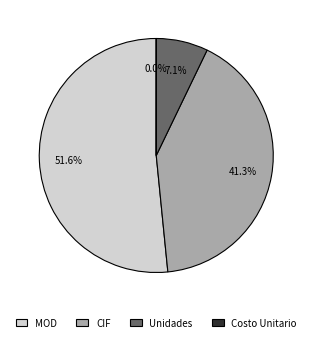

Combined, do Unidades and MOD account for over 50%?

Yes